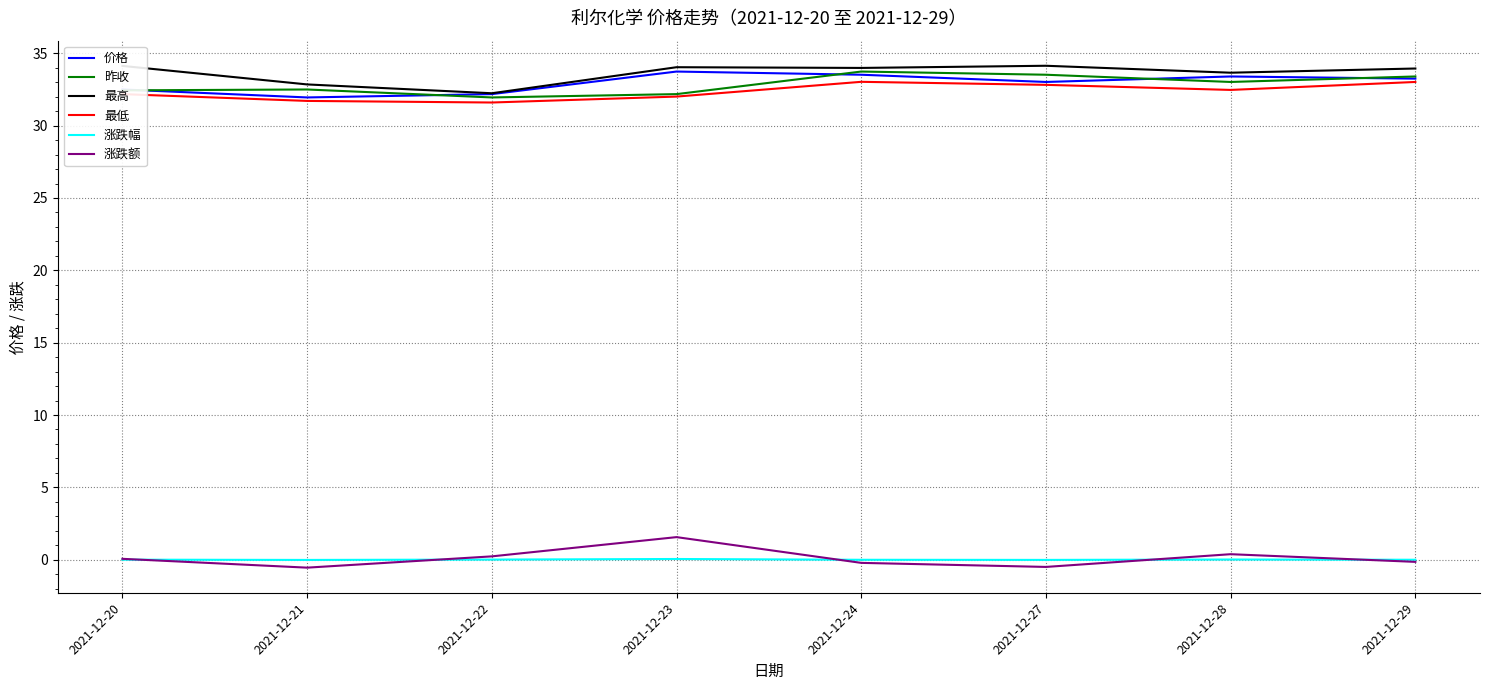

True or false: 涨跌额 and 最低 intersect in this chart.

False